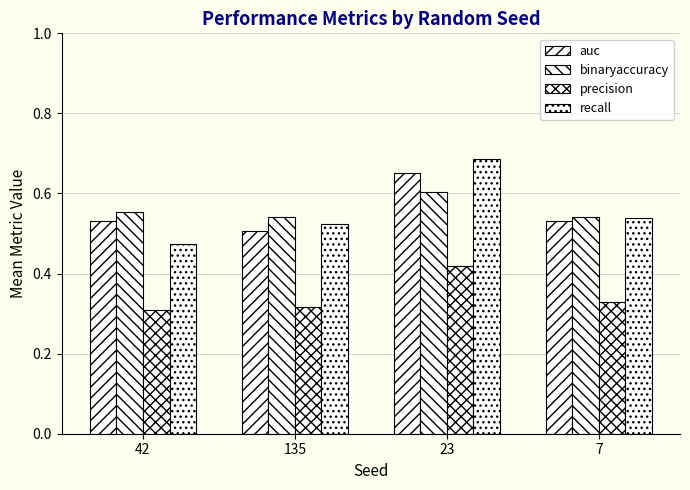

What is the label of the 2nd bar from the right?

23